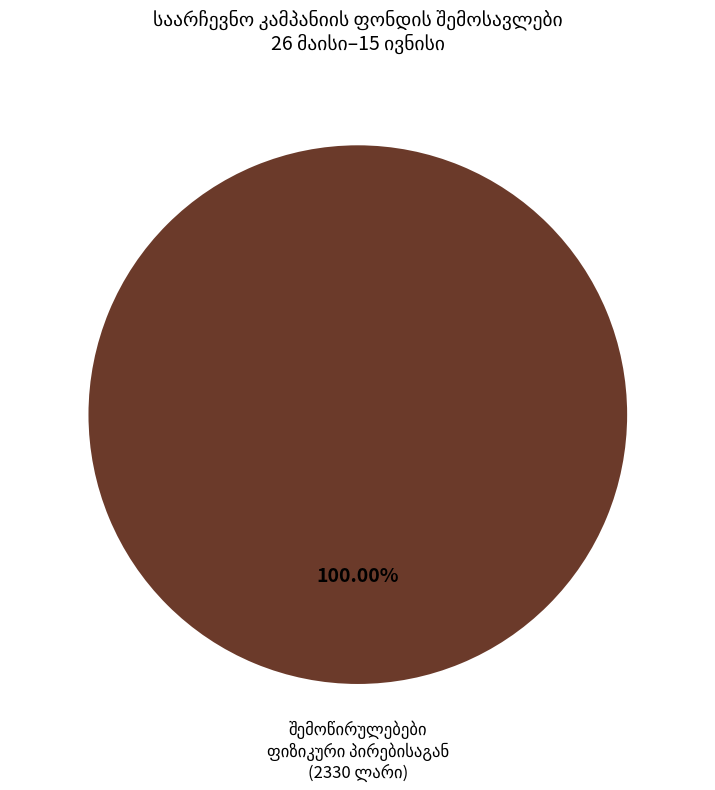

Is there a majority slice in this chart?

Yes